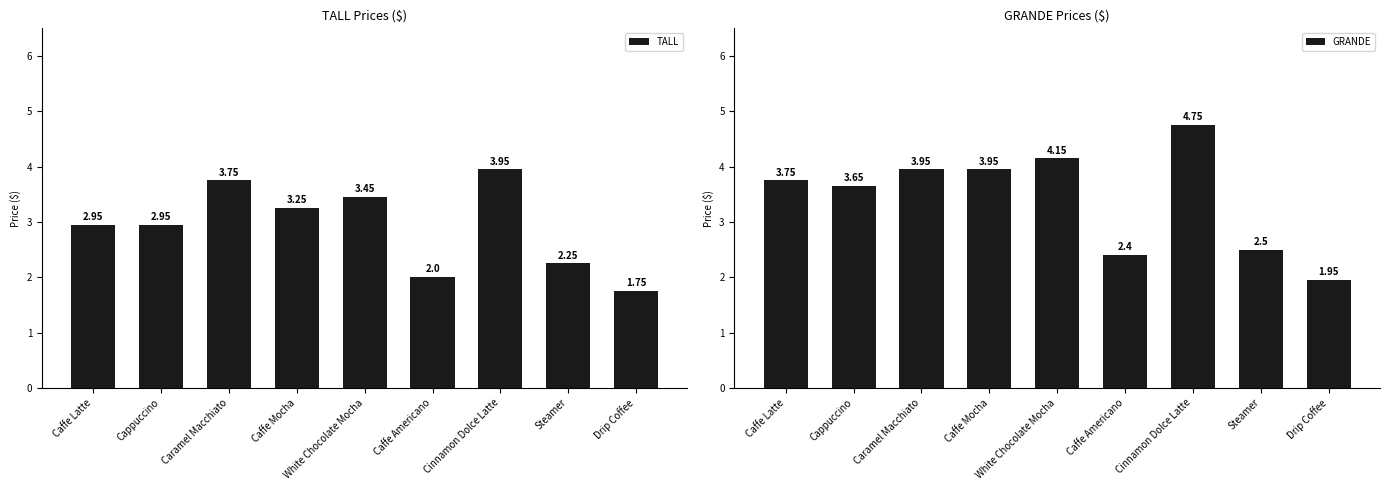

Is the value of TALL at Caramel Macchiato greater than the value of GRANDE at Drip Coffee?

Yes